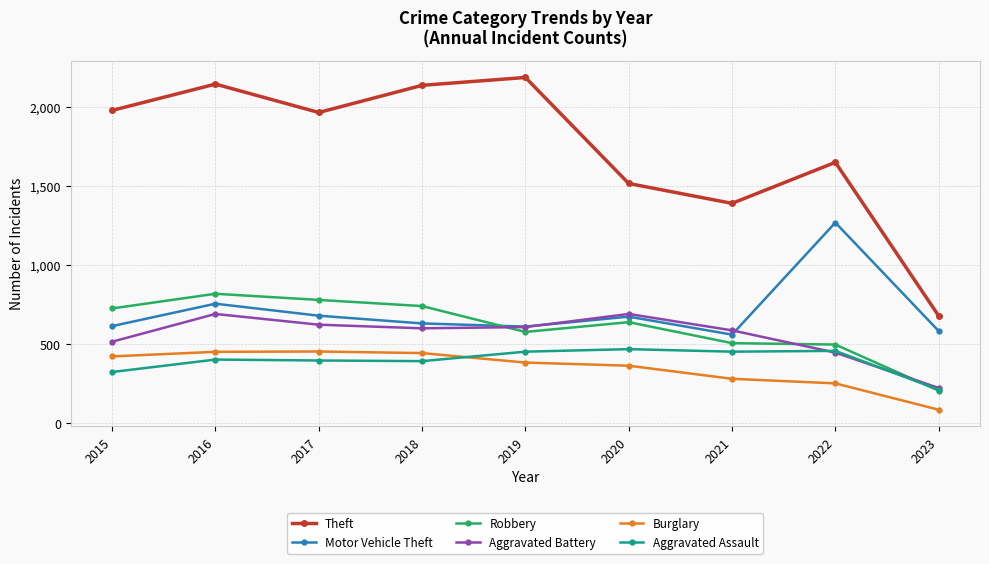

What is the sum of the Robbery values at 2021 and 2017?

1286